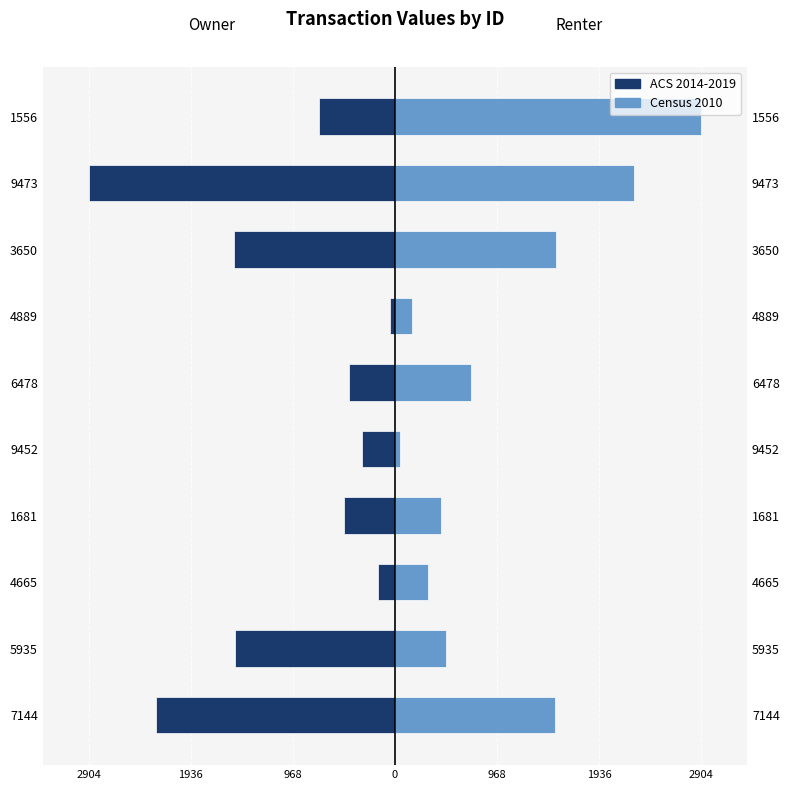

What are all the series names shown in the legend?

ACS 2014-2019, Census 2010